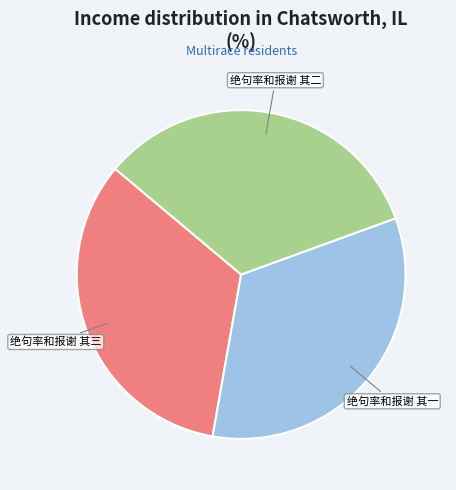

Does any single category account for the majority?

No